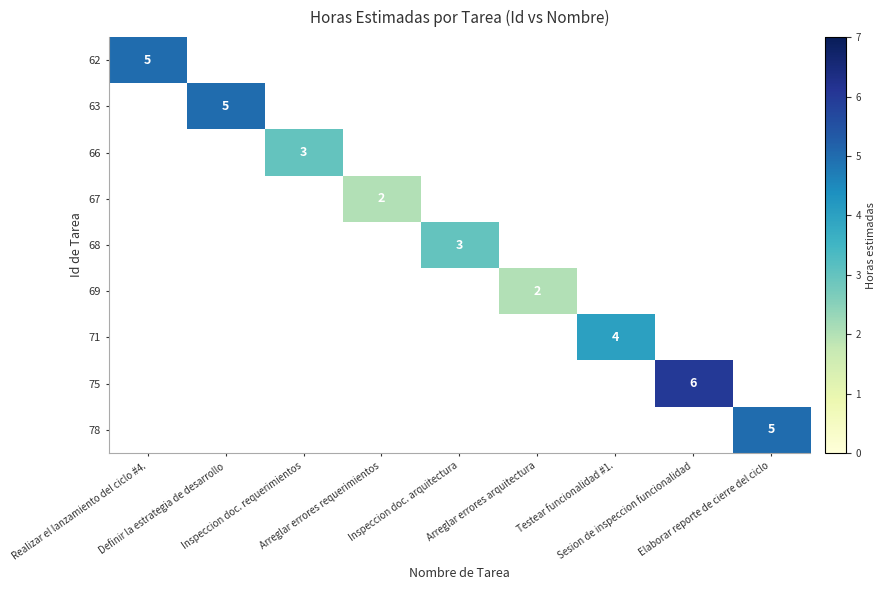

At which category does the chart reach its peak across all series?

Sesion de inspeccion funcionalidad